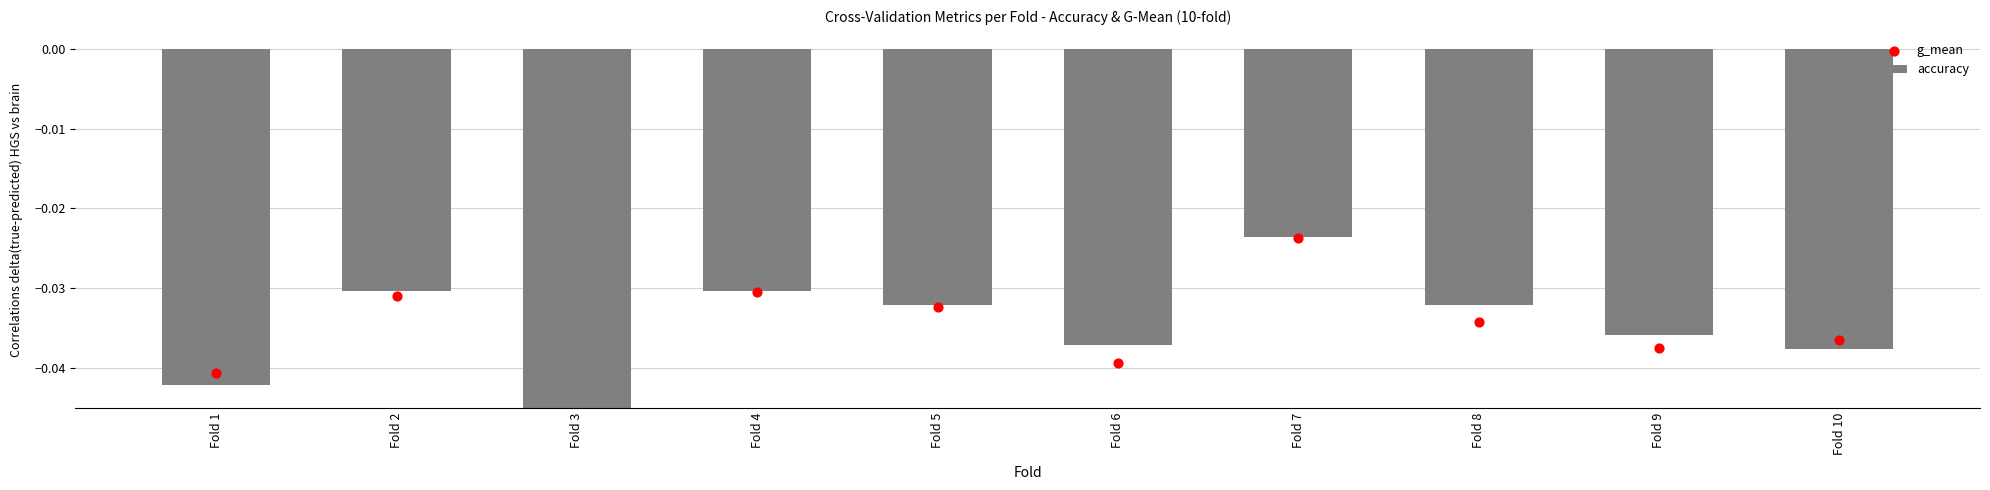

Which series reaches the maximum Y coordinate?

accuracy